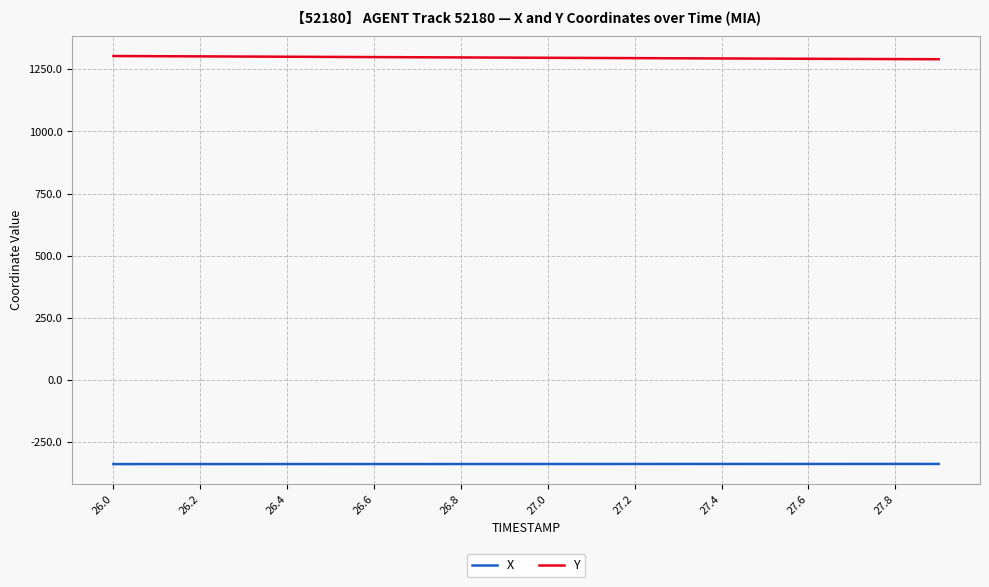

Which series has the largest total across all categories?

Y